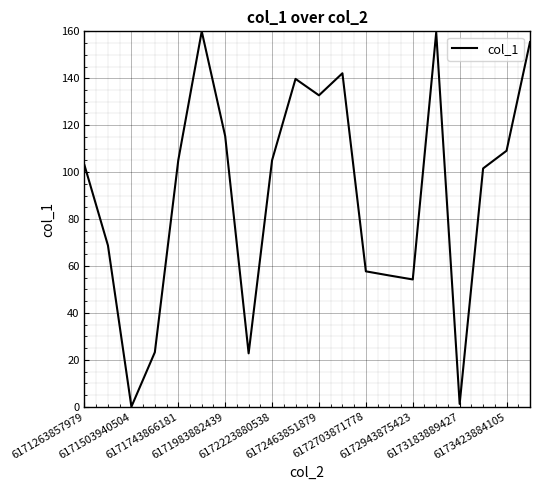

How many lines are shown in the chart?

1